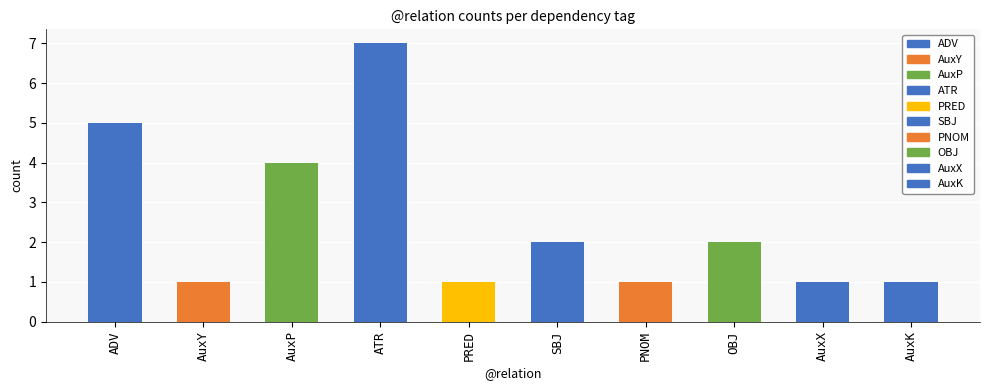

Reading left to right, extract all data points from this chart.

ADV=5	AuxY=1	AuxP=4	ATR=7	PRED=1	SBJ=2	PNOM=1	OBJ=2	AuxX=1	AuxK=1